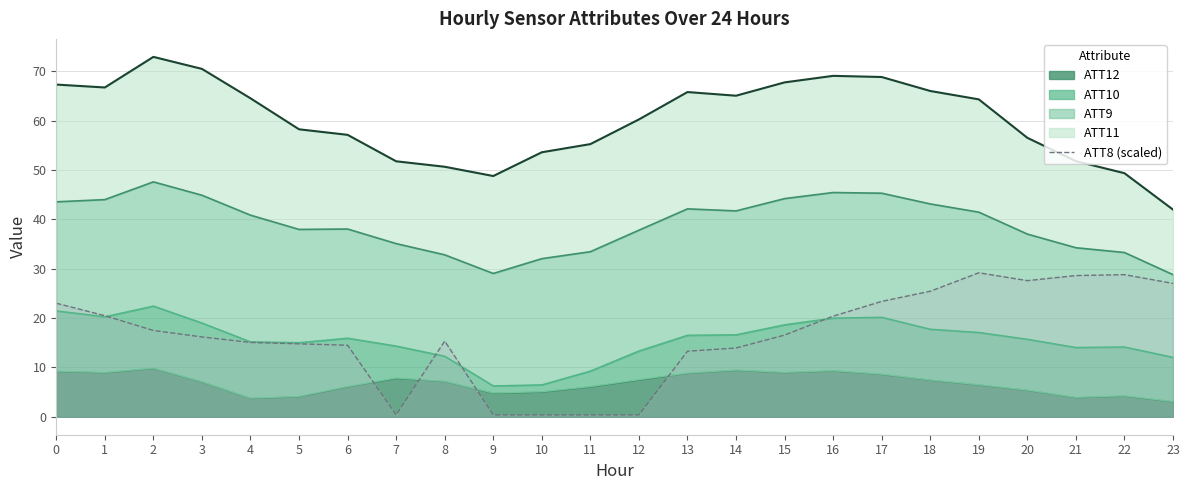

How many values in the ATT10 top series are below 15?

9